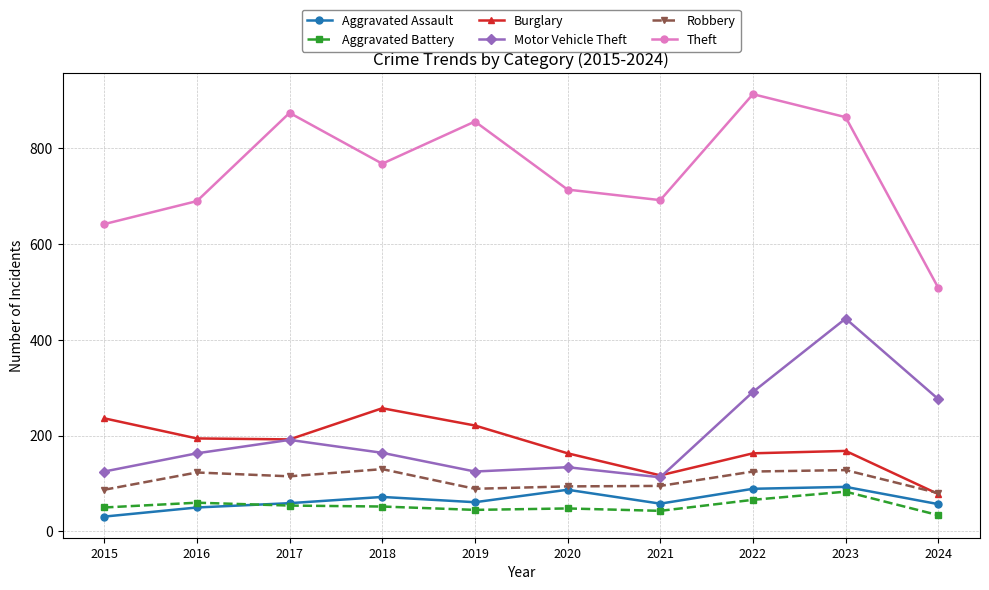

What is the sum of the Theft values at 2018 and 2024?

1275